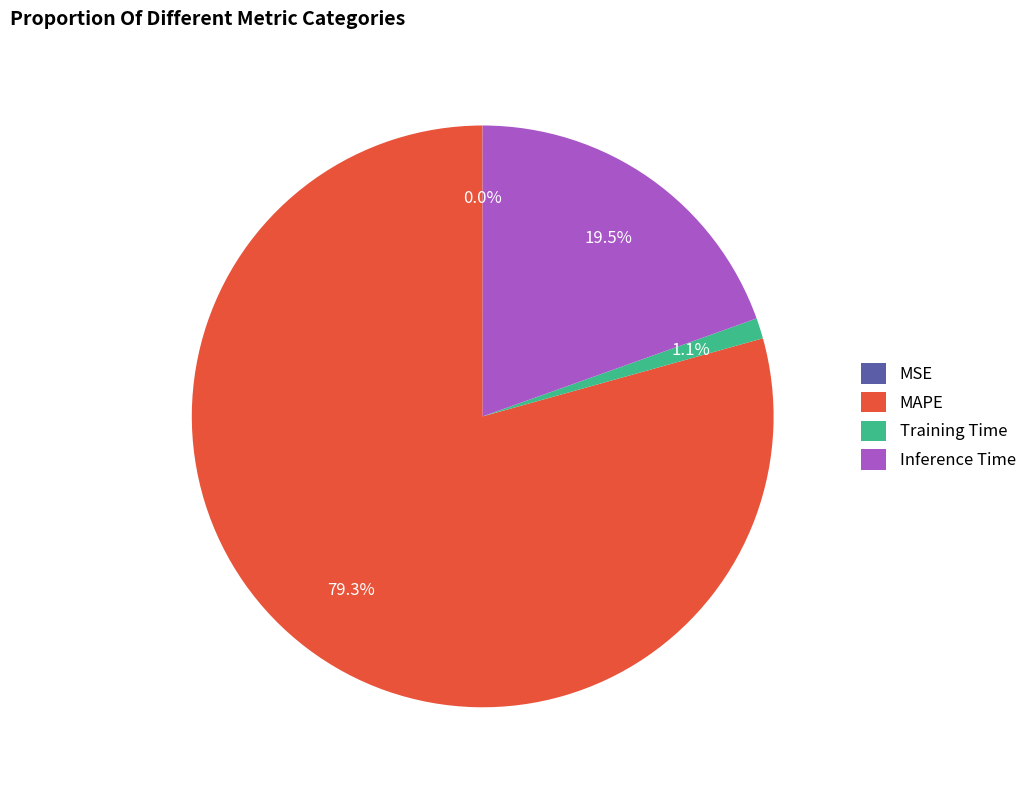

Which slice represents more than half of the pie?

MAPE